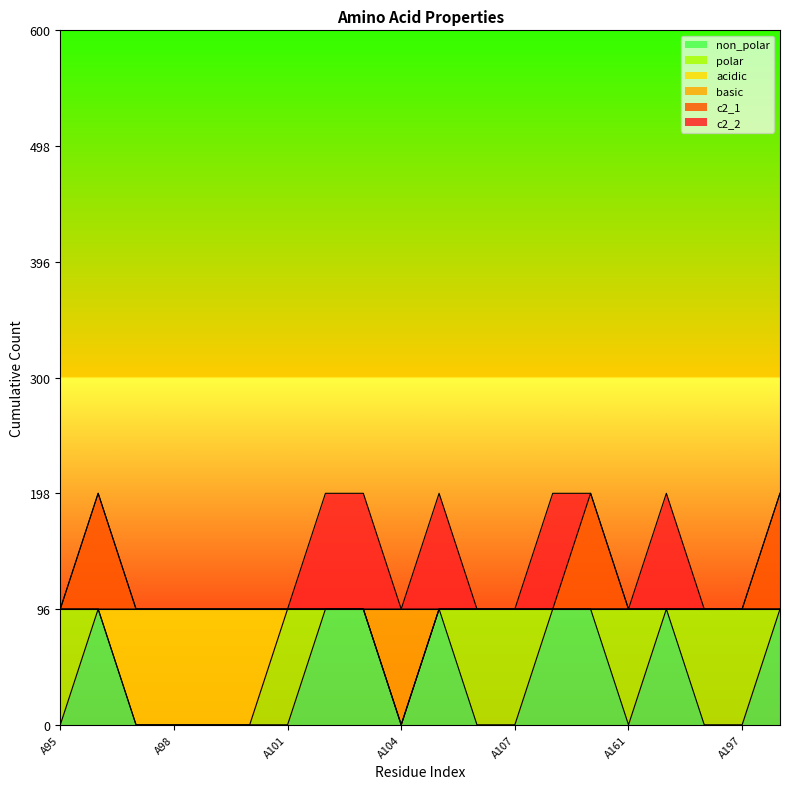

How many interior local valleys does the non_polar series have?

2